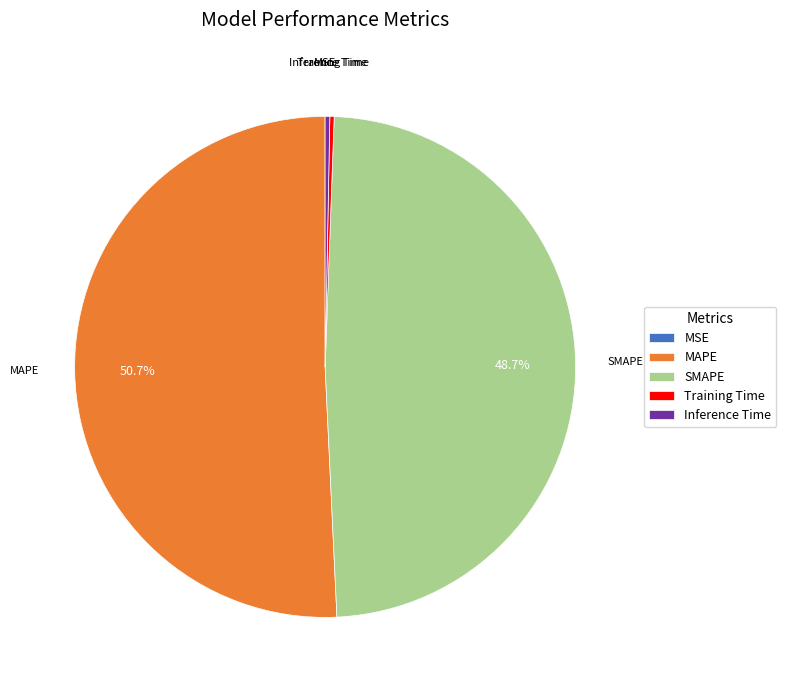

How much of the chart is everything except SMAPE?

51.3%